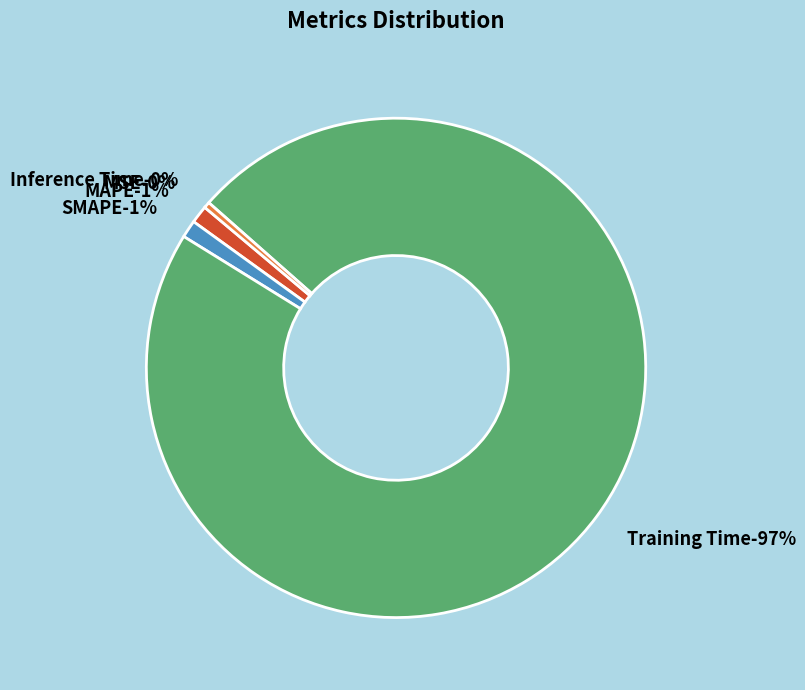

Rank the categories by value from highest to lowest.

Training Time, MAPE, SMAPE, Inference Time, MSE